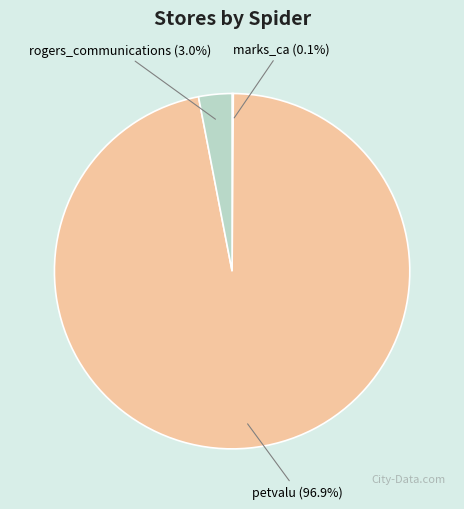

Which slice is the largest?

petvalu